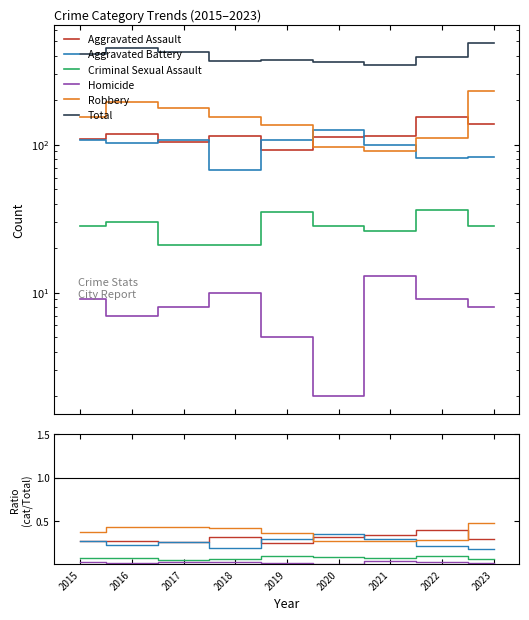

True or false: Homicide has a value of 0.0 at 2022.

True